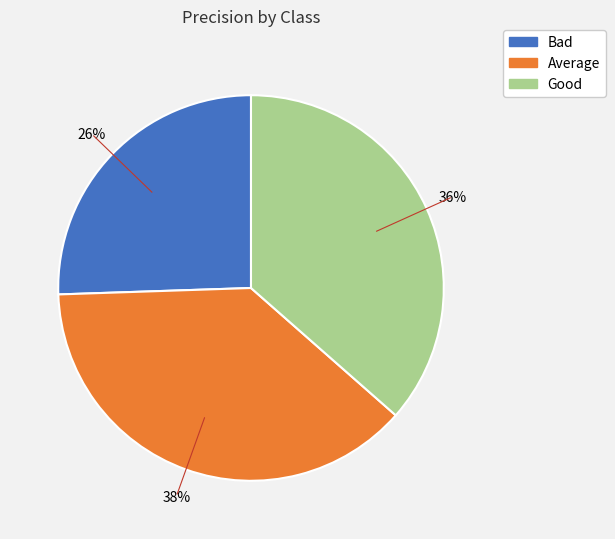

Is the sum of Average and Good greater than half?

Yes